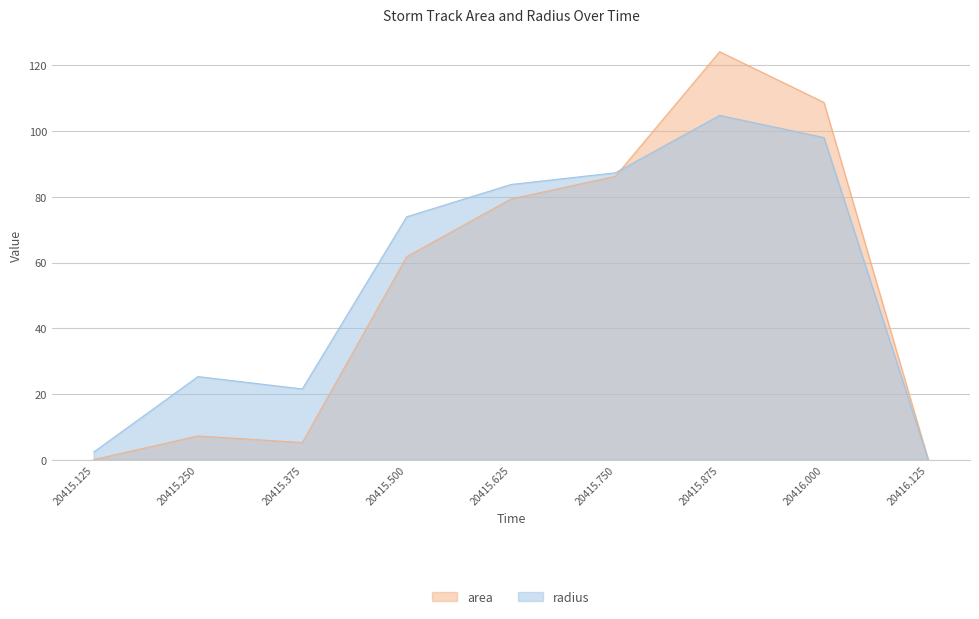

Rank the series by their average value, from highest to lowest.

radius, area